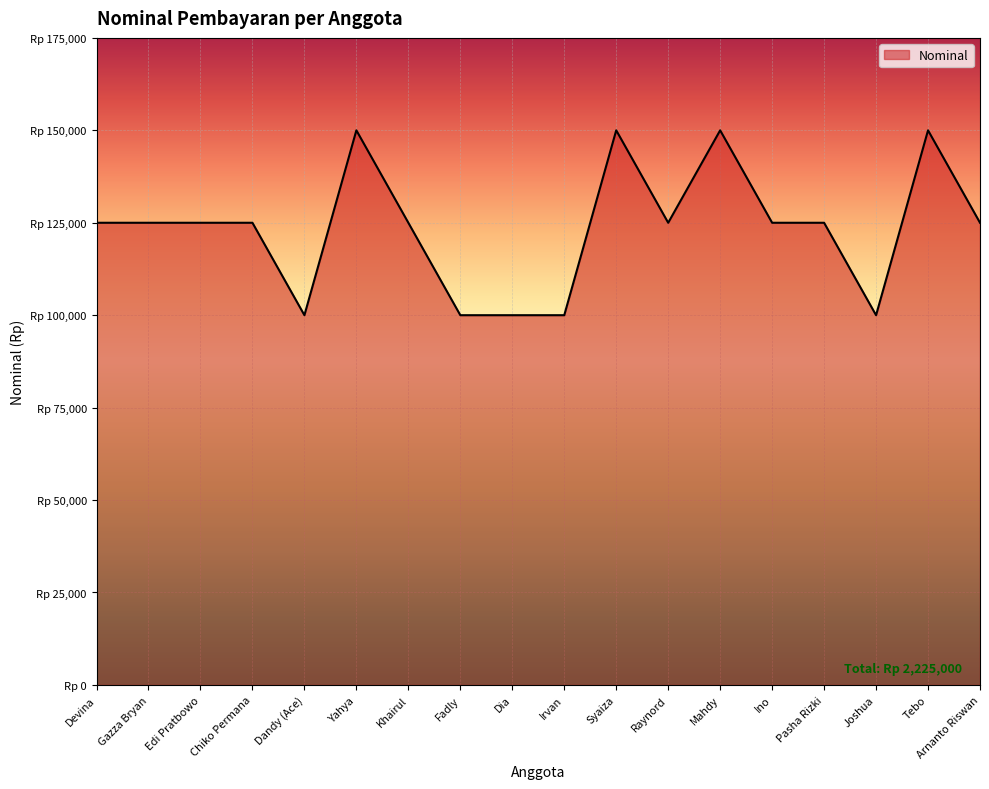

List the labels in order of value, smallest first.

Dandy (Ace), Fadly, Dia, Irvan, Joshua, Devina, Gazza Bryan, Edi Pratbowo, Chiko Permana, Khairul, Raynord, Ino, Pasha Rizki, Arnanto Riswan, Yahya, Syaiza, Mahdy, Tebo